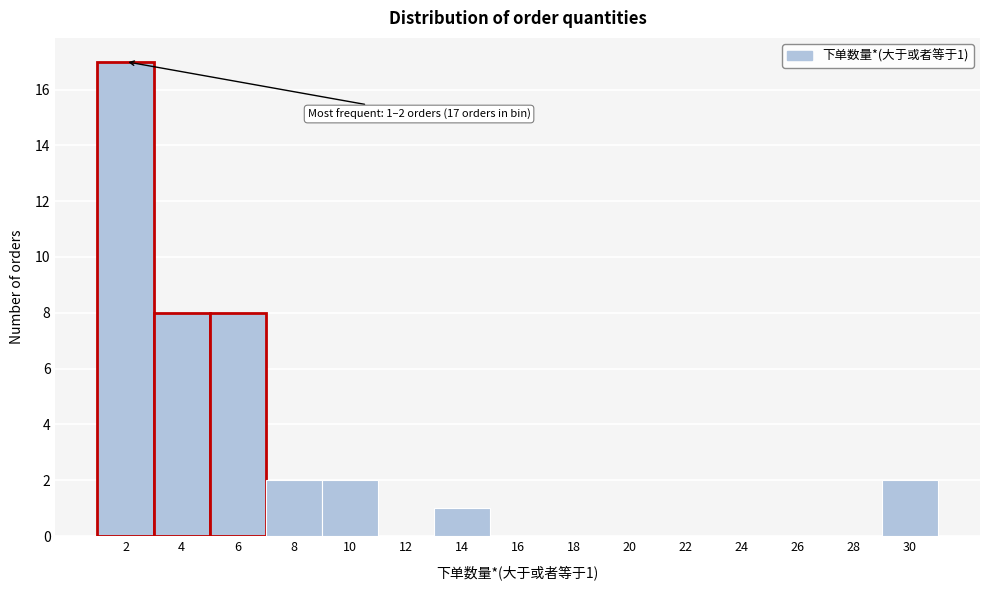

Reading left to right, what are all the values shown in this chart?

2=17	4=8	6=8	8=2	10=2	12=0	14=1	16=0	18=0	20=0	22=0	24=0	26=0	28=0	30=2